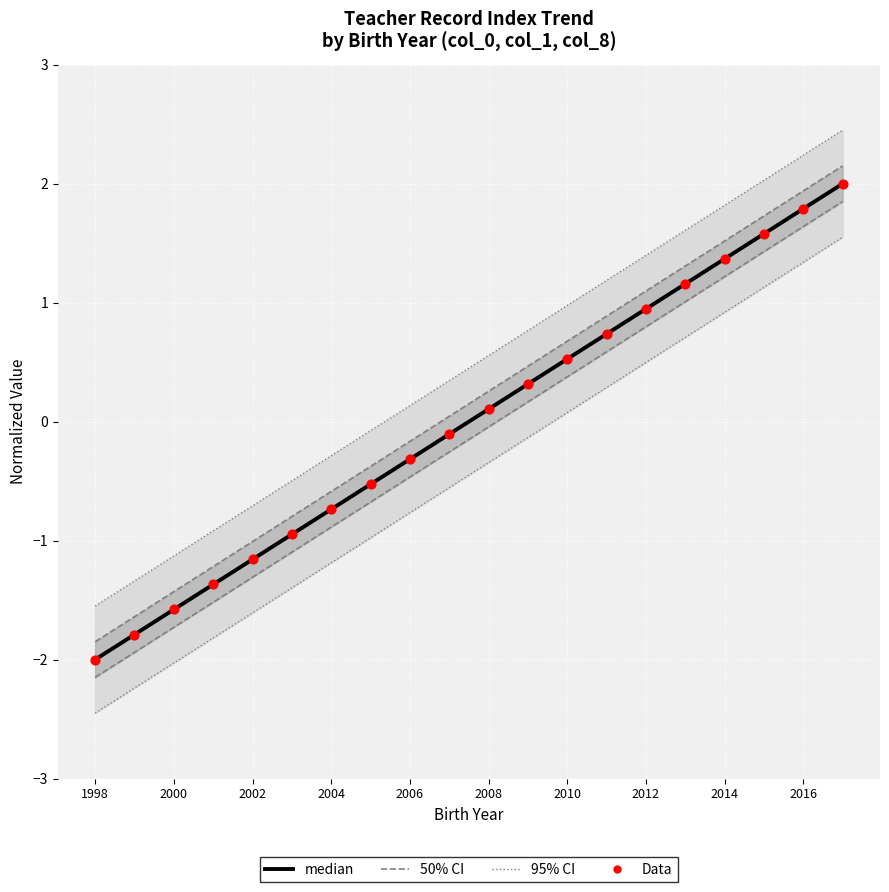

Which series reaches the maximum Y coordinate?

95% CI